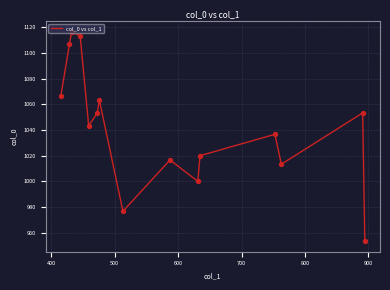

What is the minimum value shown in the chart?

953.3